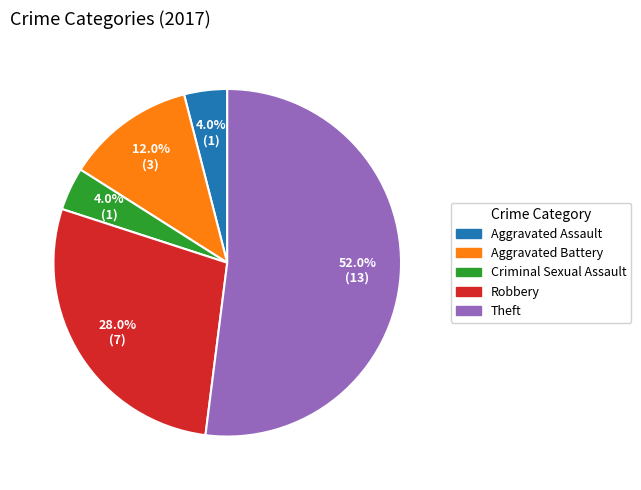

What is the majority slice?

Theft